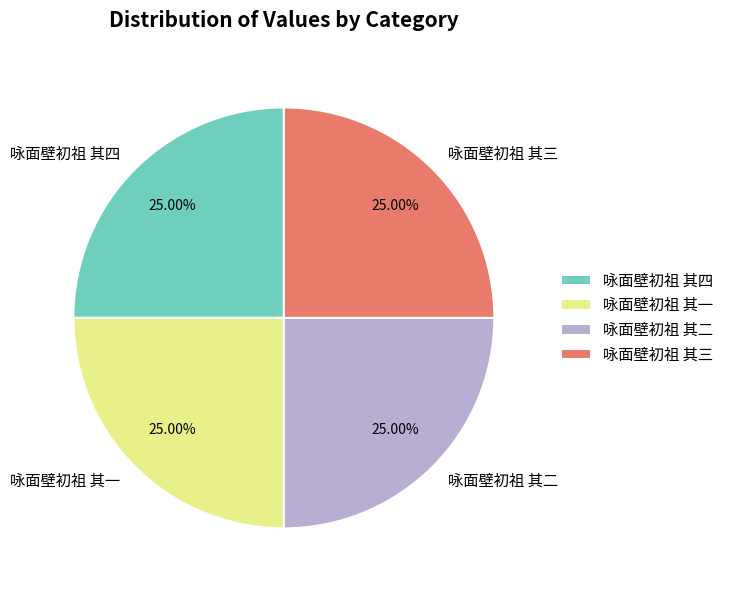

What is the ratio of the value at 咏面壁初祖 其三 to the value at 咏面壁初祖 其二?

1.0